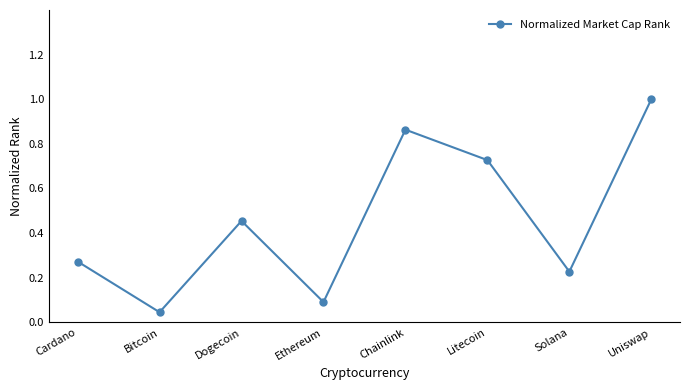

What is the change in value from Ethereum to Chainlink?

+0.8